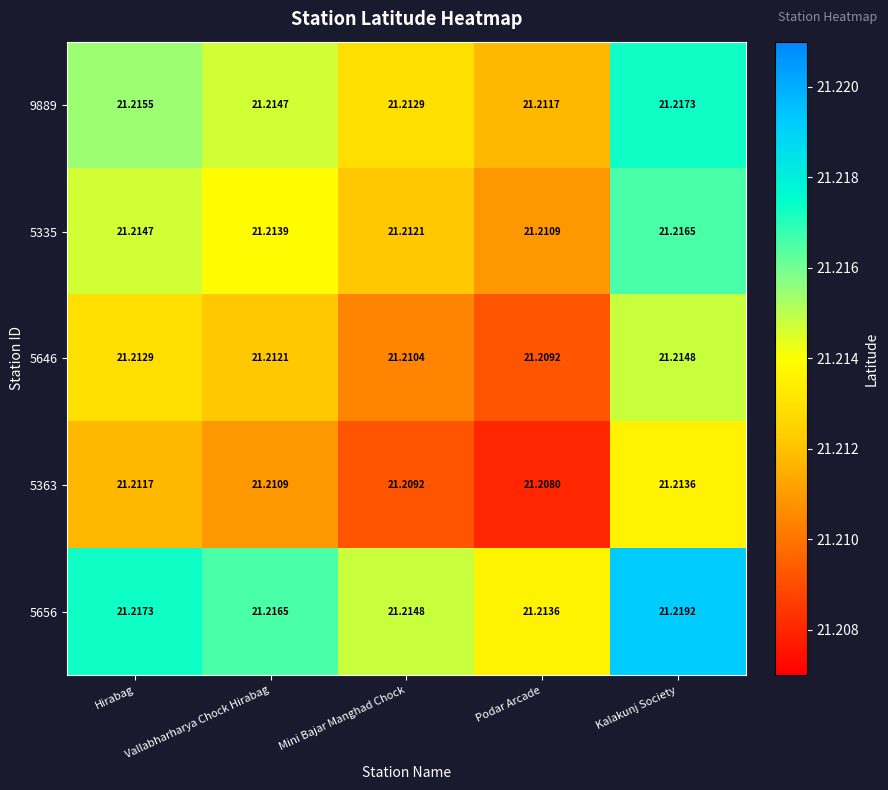

List the labels in order of 9889 value, largest first.

Kalakunj Society, Hirabag, Vallabharharya Chock Hirabag, Mini Bajar Manghad Chock, Podar Arcade